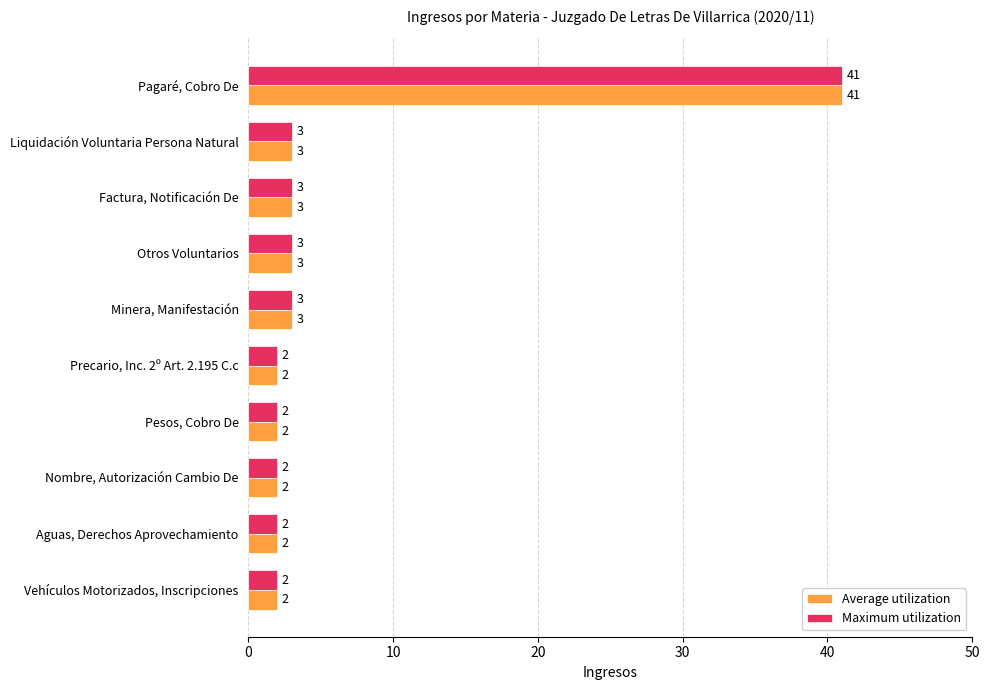

What is the sum of all Maximum utilization values?

63